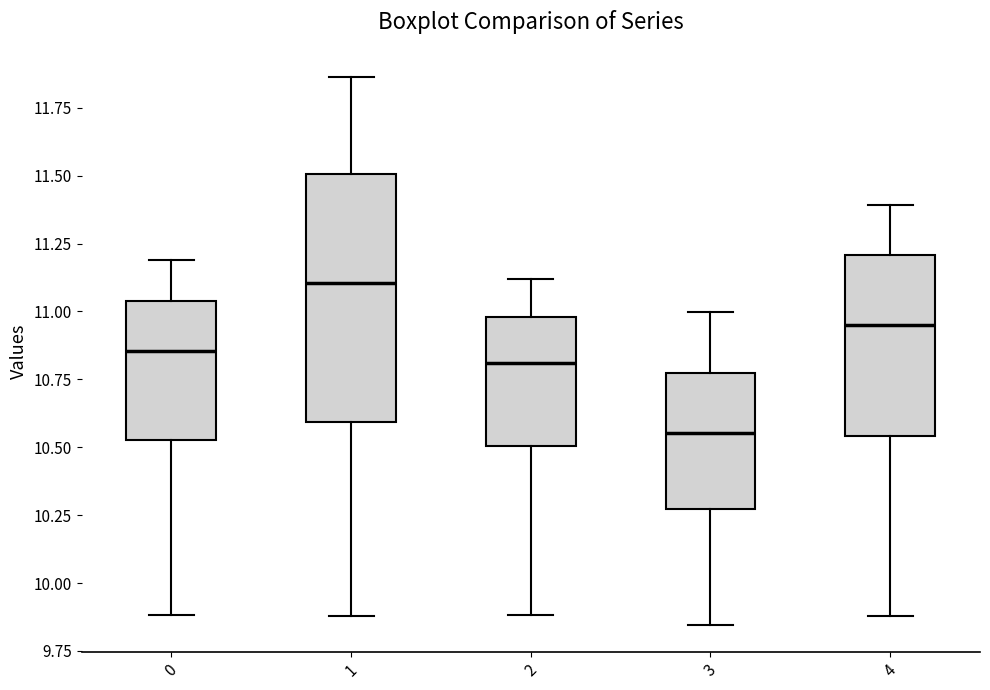

Which box's median line is the lowest?

3